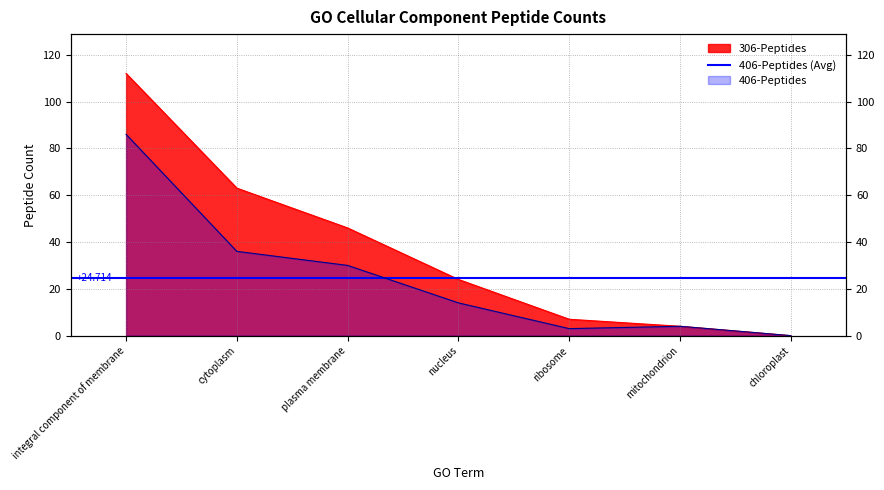

What is the sum of all 406-Peptides values?

173